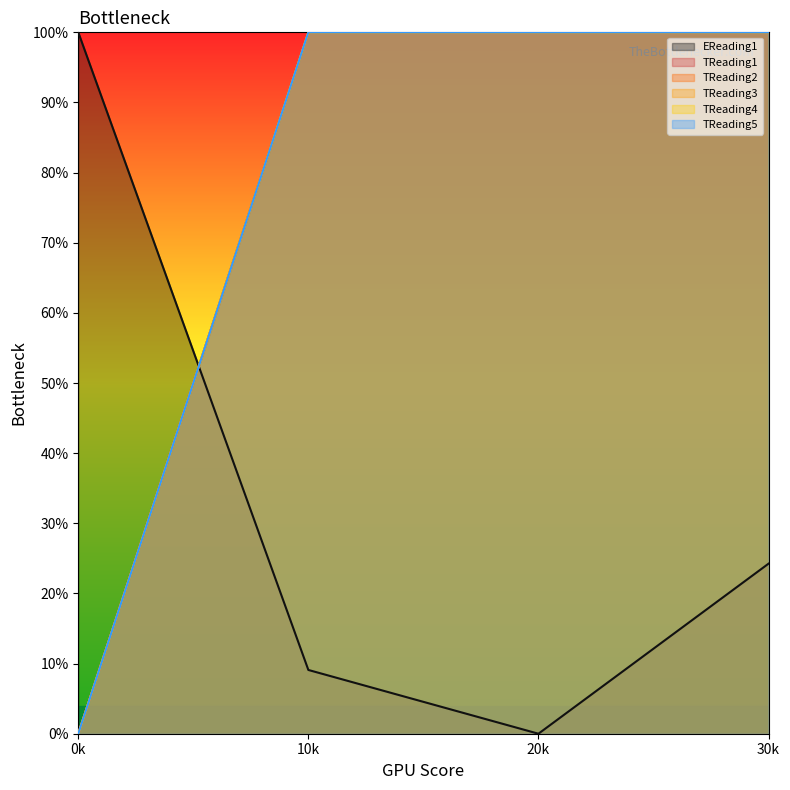

Rank the series at 30k from highest to lowest value.

TReading1, TReading2, TReading3, TReading4, TReading5, EReading1